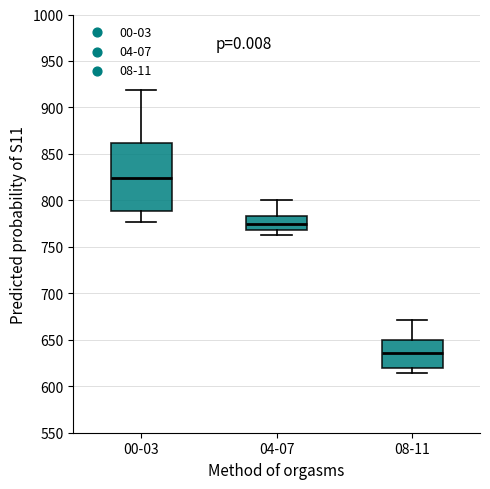

Reading left to right, read every box against the y-axis: the position of its median line, the range the box covers, and the ends of its whiskers. The values are not printed on the chart, so give them approximately, as read against the axis.

00-03: median 825, box 790 to 860, whiskers 775 to 920
04-07: median 775, box 770 to 785, whiskers 760 to 800
08-11: median 635, box 620 to 650, whiskers 615 to 670